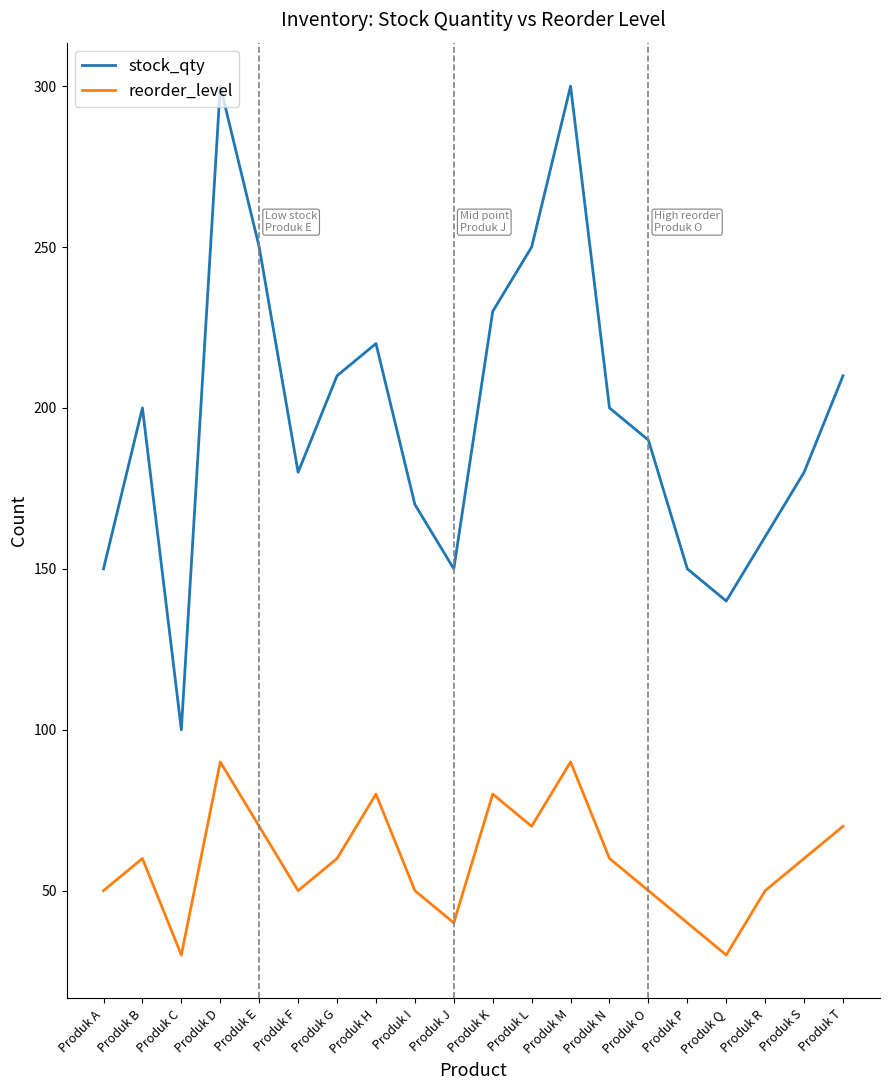

Reading right to left, extract all data points from this chart.

stock_qty: 210	180	160	140	150	190	200	300	250	230	150	170	220	210	180	250	300	100	200	150
reorder_level: 70	60	50	30	40	50	60	90	70	80	40	50	80	60	50	70	90	30	60	50